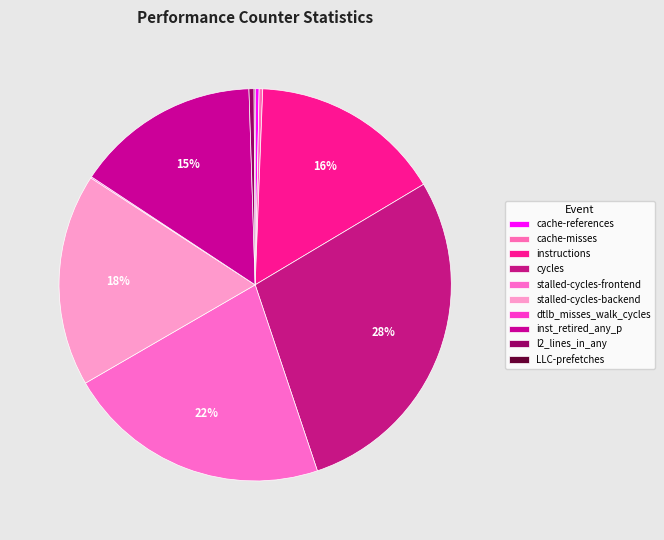

How many segments does this pie chart have?

10